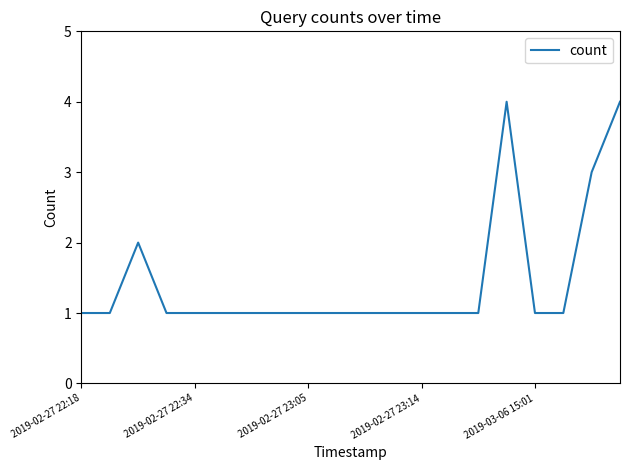

What is the difference between the maximum and minimum values?

3